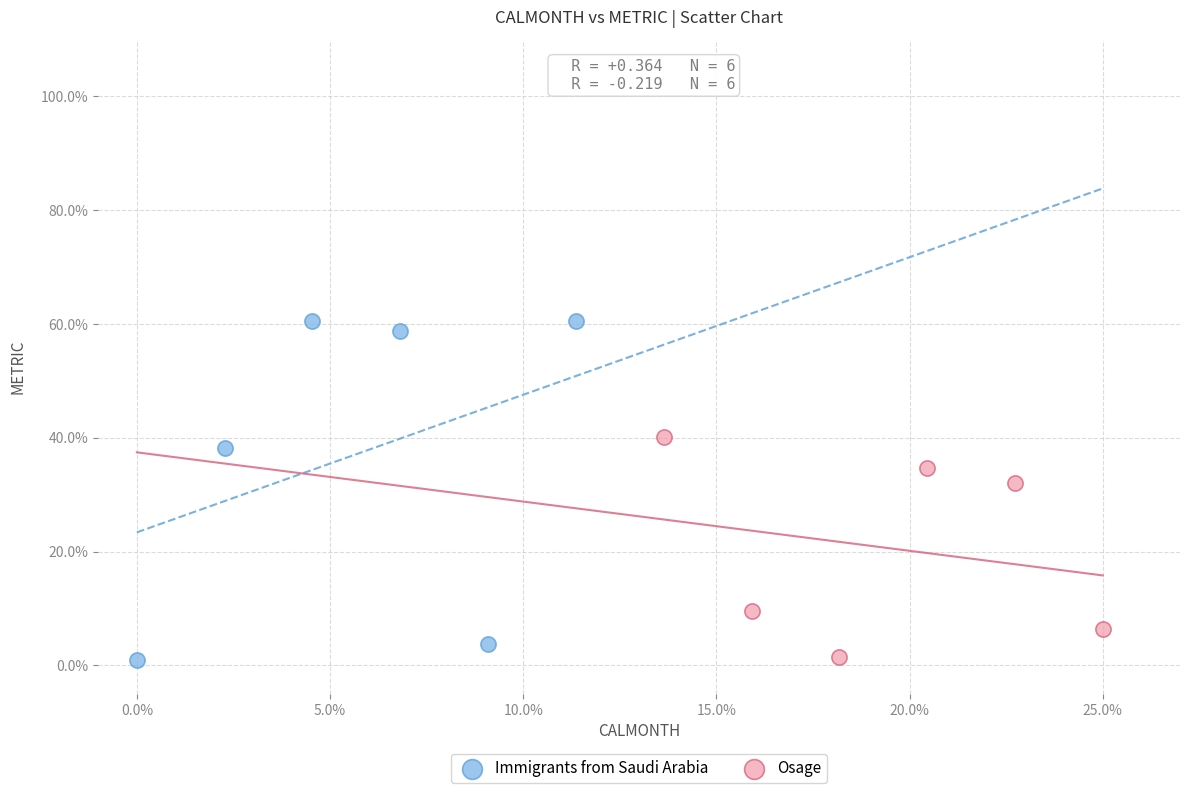

Which series has the widest spread of Y values?

Immigrants from Saudi Arabia